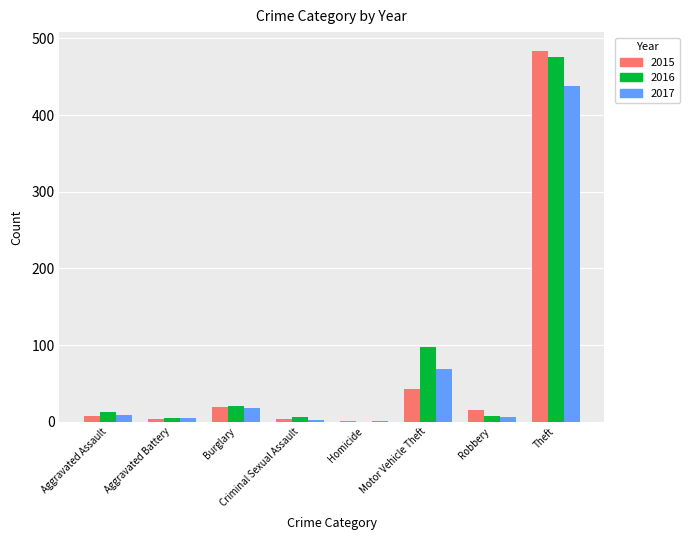

True or false: 2015 has a value of 3 at Aggravated Battery.

True